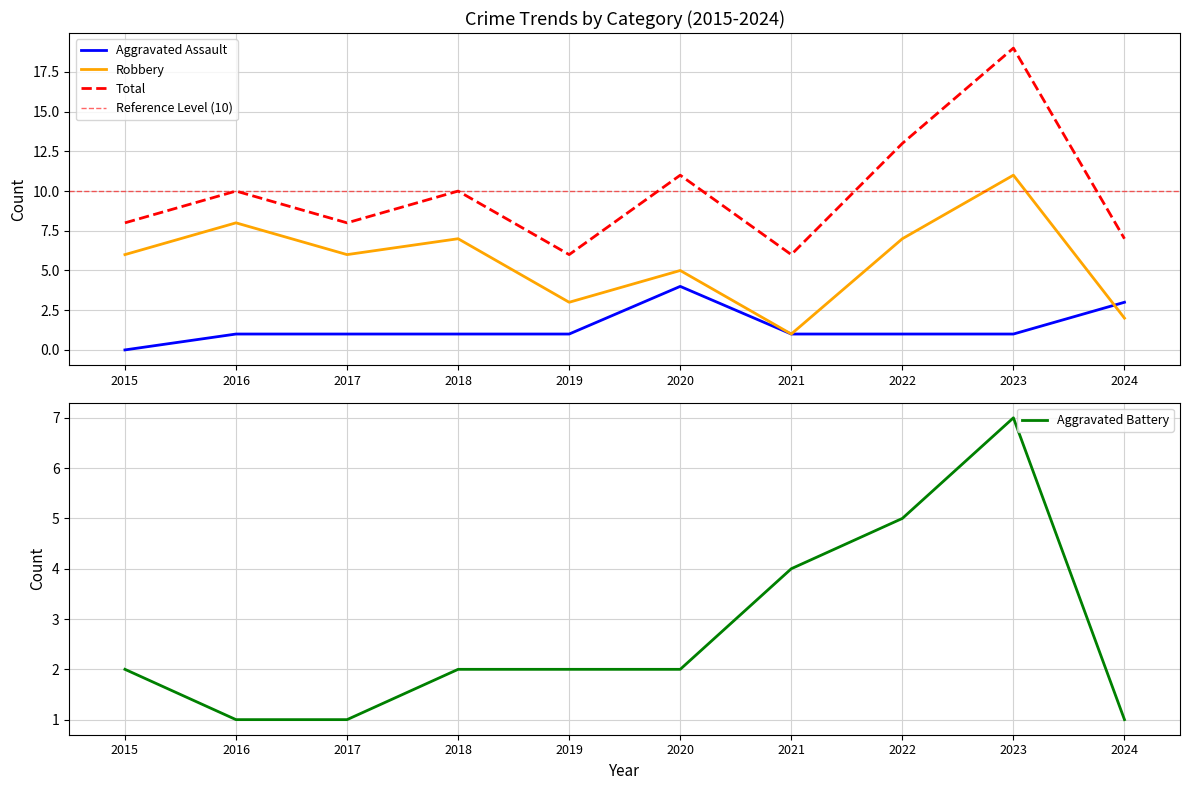

What is the spread (max minus min) of values at 2021?

5